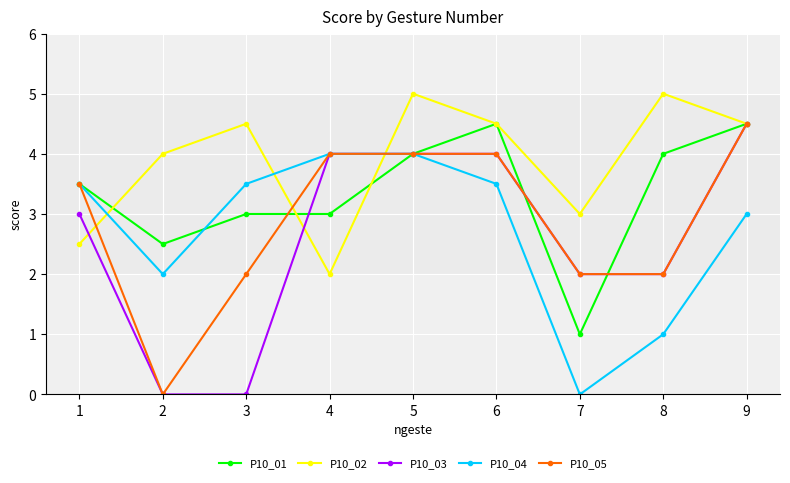

At which category does P10_02 reach its first local peak?

3